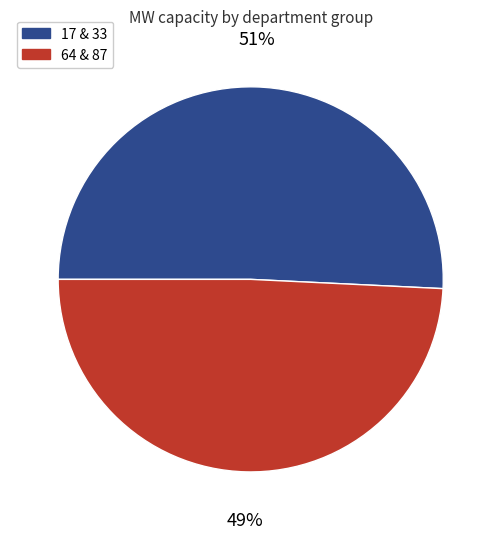

To the nearest percent, what percentage of the pie is 64 & 87?

49%